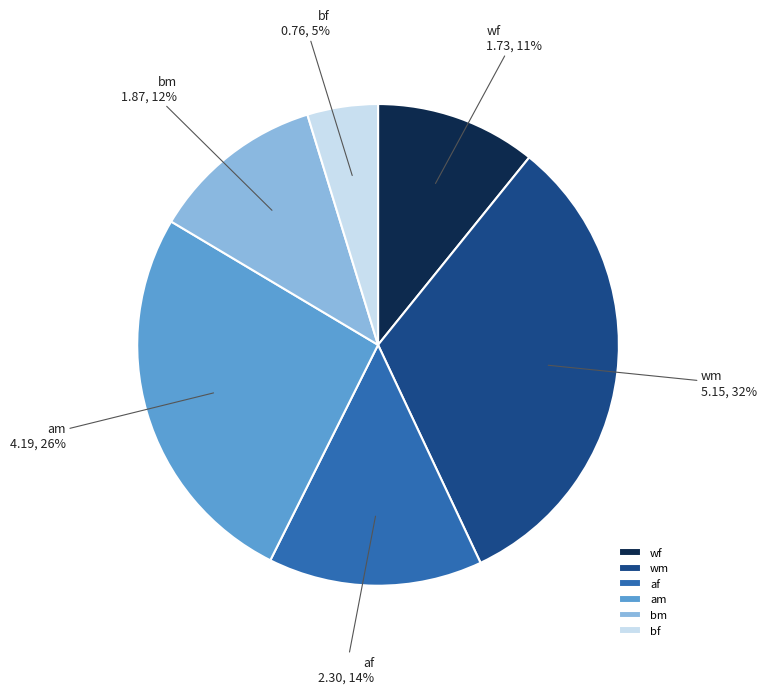

To the nearest percent, what is the difference between the largest and smallest slice percentages?

27%